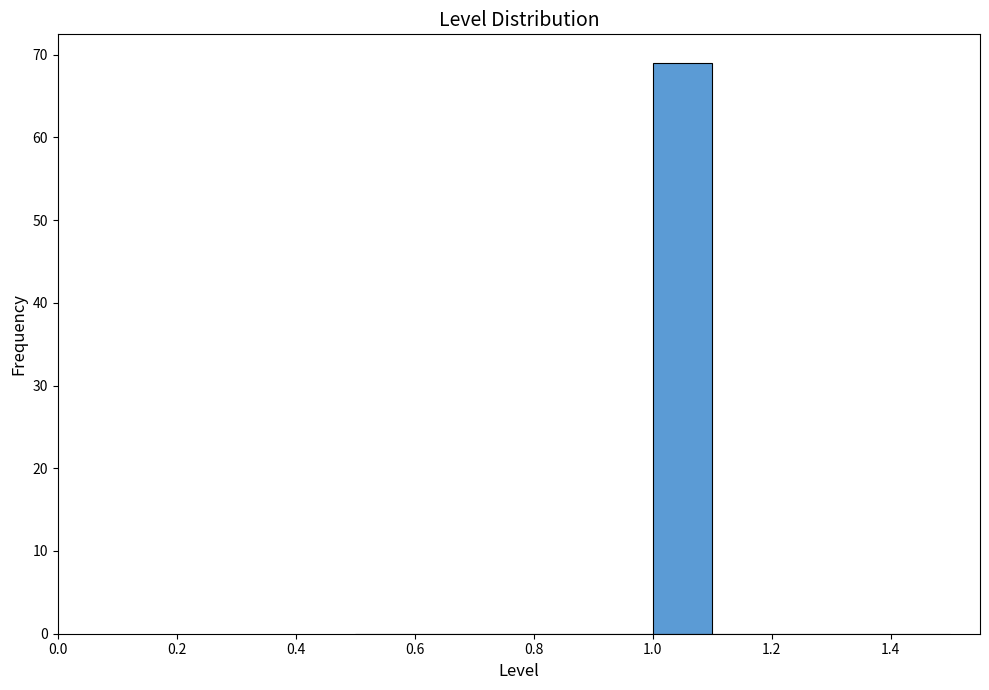

Reading left to right, transcribe this chart: for each bar, give the range it covers on the x-axis and its height. The values are not printed on the chart, so give them approximately, as read against the axis.

0.5 to 0.6: 0
0.6 to 0.7: 0
0.7 to 0.8: 0
0.8 to 0.9: 0
0.9 to 1.0: 0
1.0 to 1.1: 69
1.1 to 1.2: 0
1.2 to 1.3: 0
1.3 to 1.4: 0
1.4 to 1.5: 0